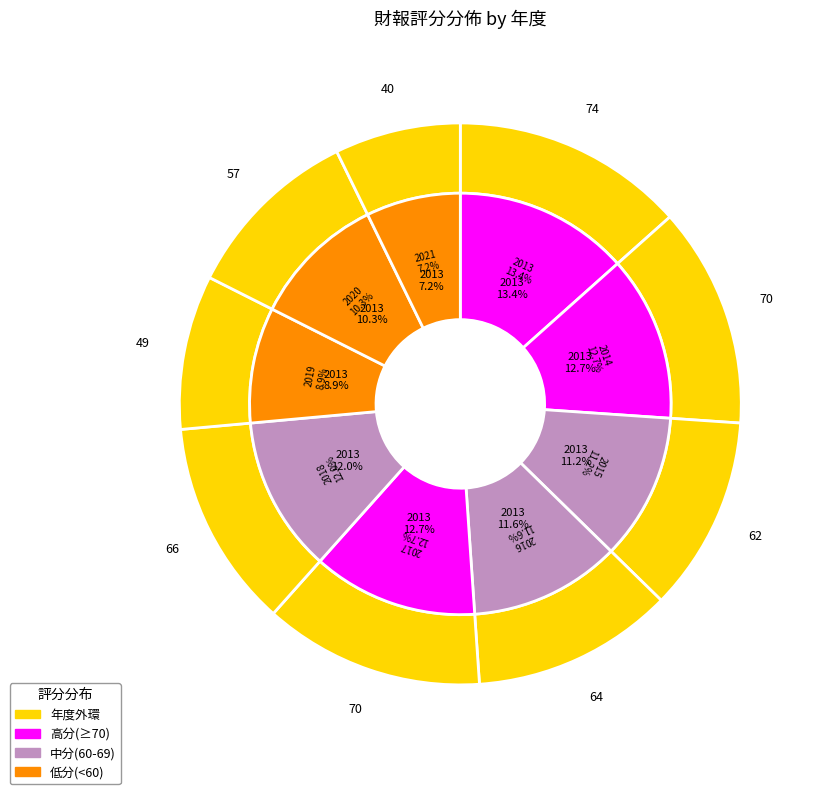

Does any single category account for the majority?

No